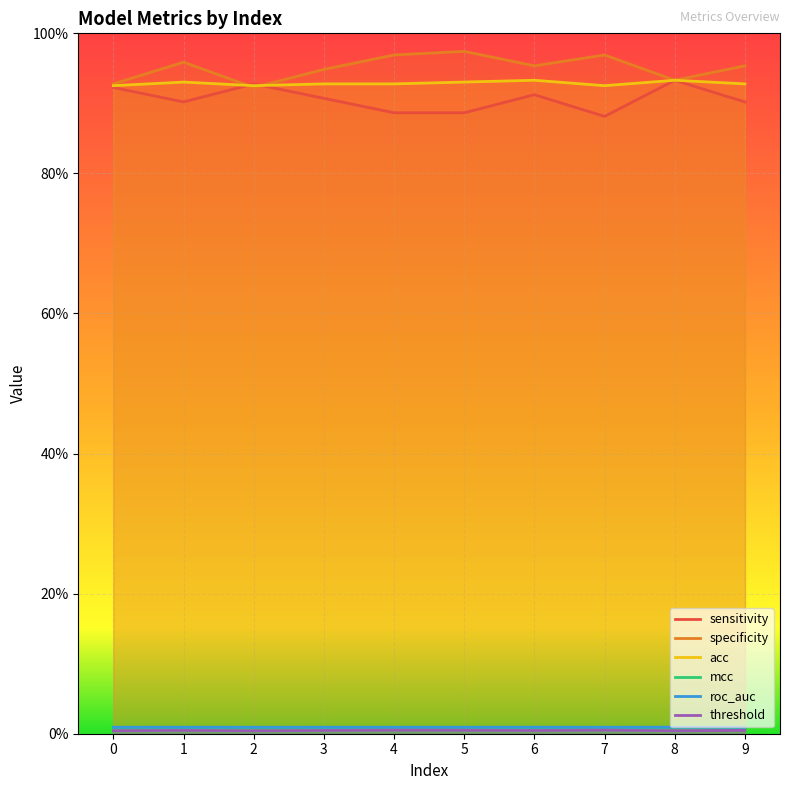

How many lines are shown in the chart?

6